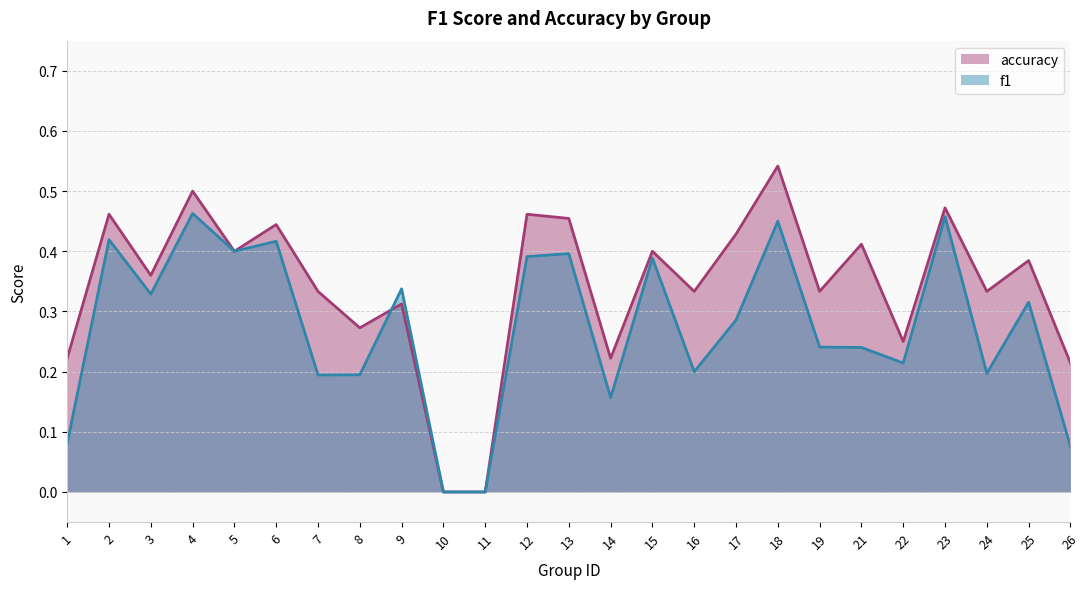

Which category has the highest value in the accuracy series?

18